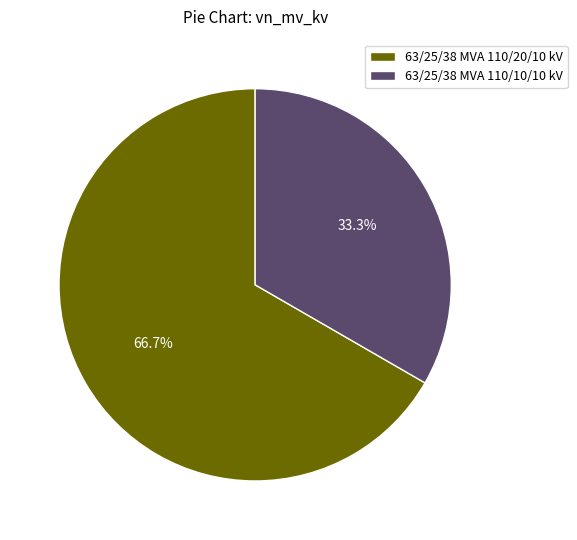

Combined, what portion of the pie is 63/25/38 MVA 110/20/10 kV and 63/25/38 MVA 110/10/10 kV?

100.0%